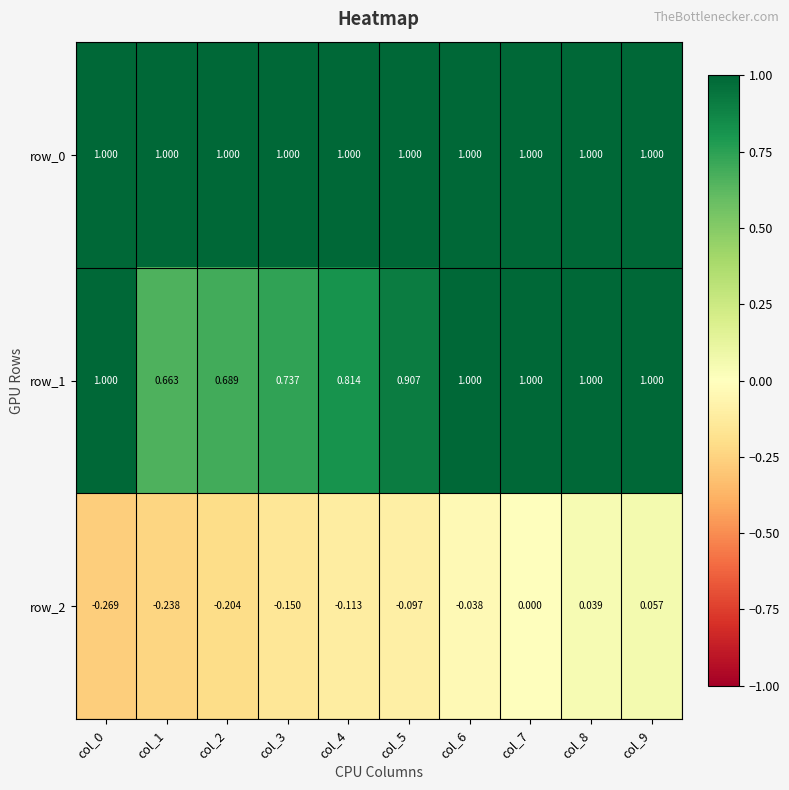

What is the lowest value of the row_1 series?

0.7